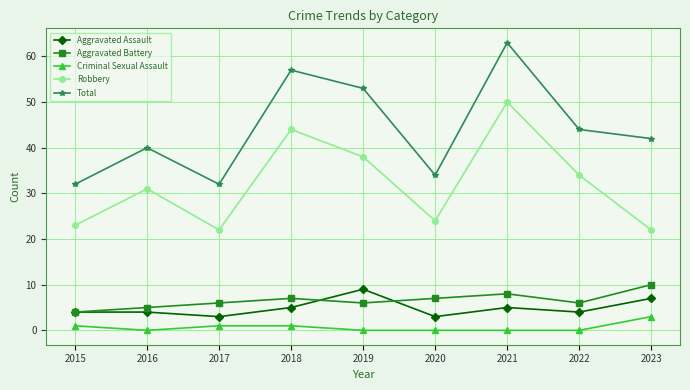

Which series changed the most between 2020 and 2021?

Total